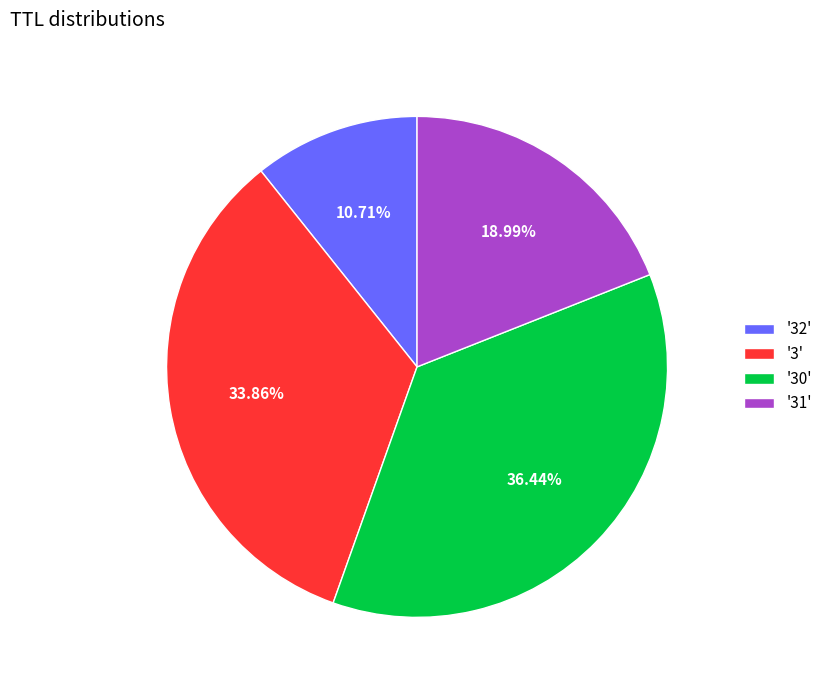

Count the number of slices in the pie.

4